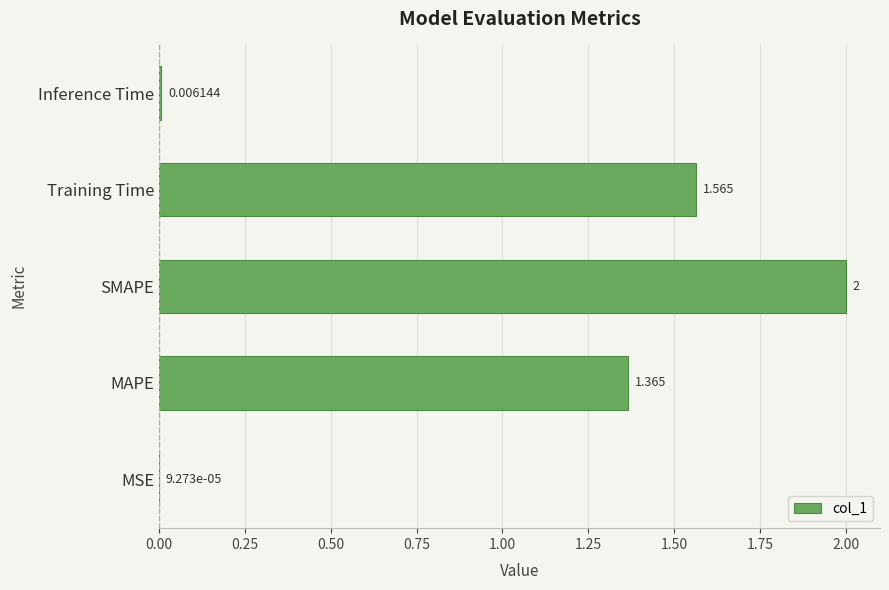

How many values exceed 1?

3